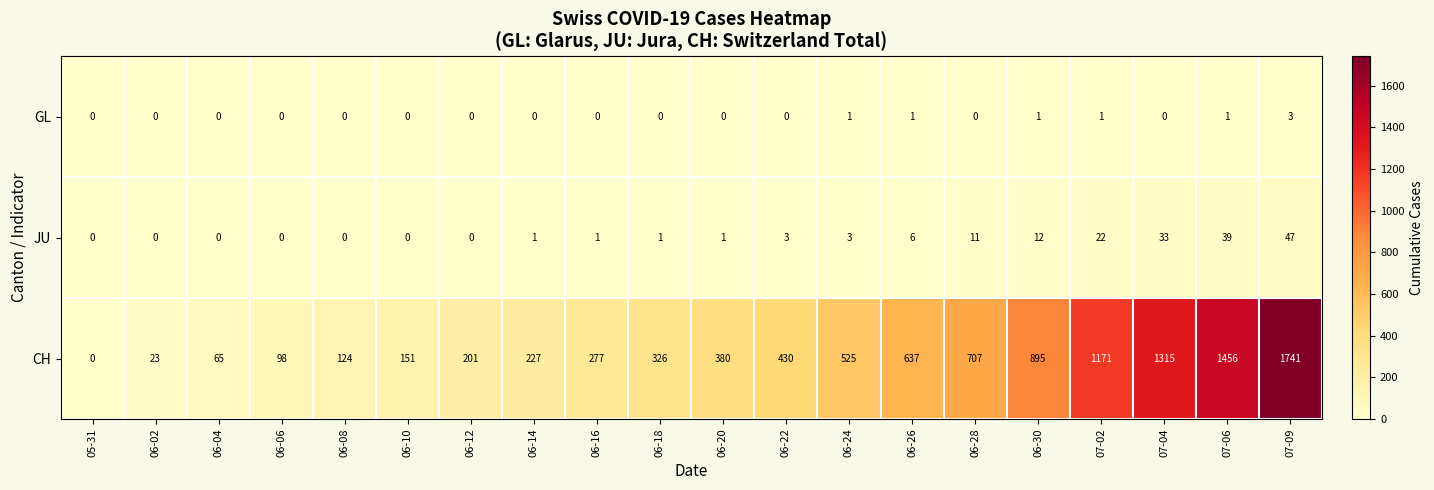

True or false: CH has a value of 98 at 06-06.

True